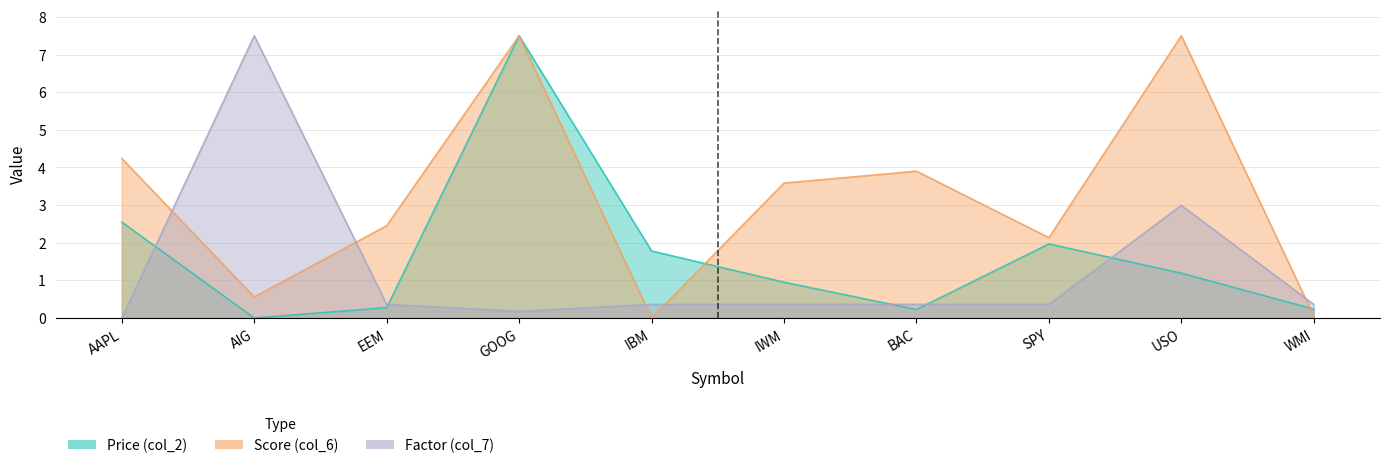

What is the difference between the Price (col_2) values at AIG and EEM?

0.3